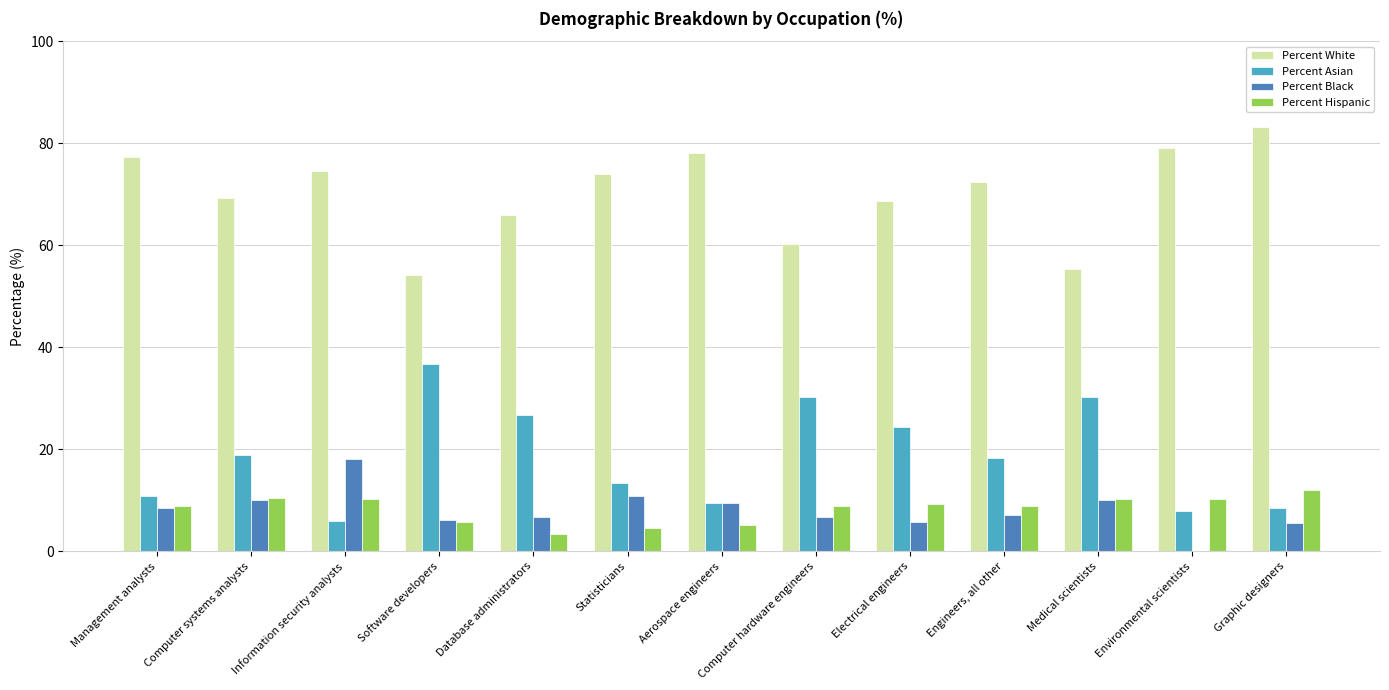

Are the bars grouped side by side (vs. stacked)?

Yes